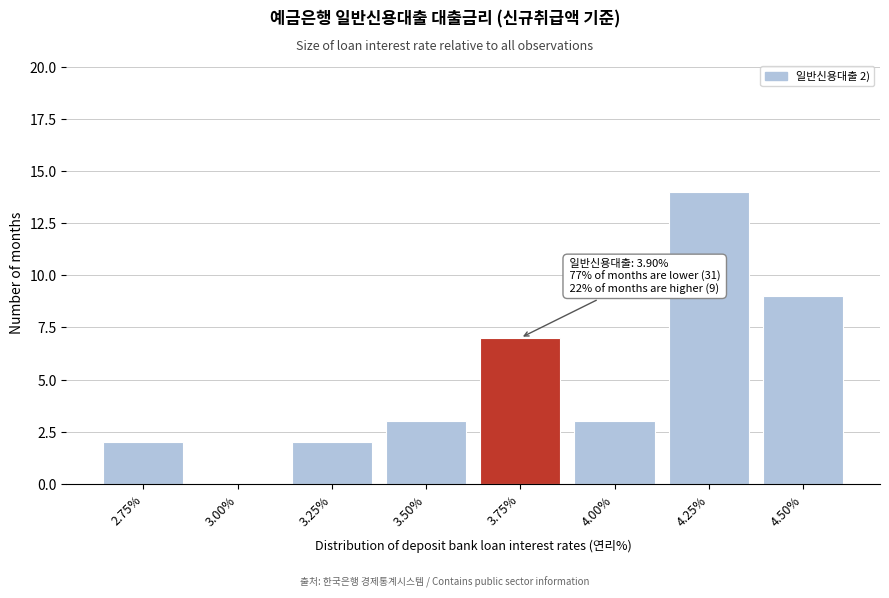

Reading right to left, what are all the values shown in this chart?

4.50%=9	4.25%=14	4.00%=3	3.75%=7	3.50%=3	3.25%=2	3.00%=0	2.75%=2